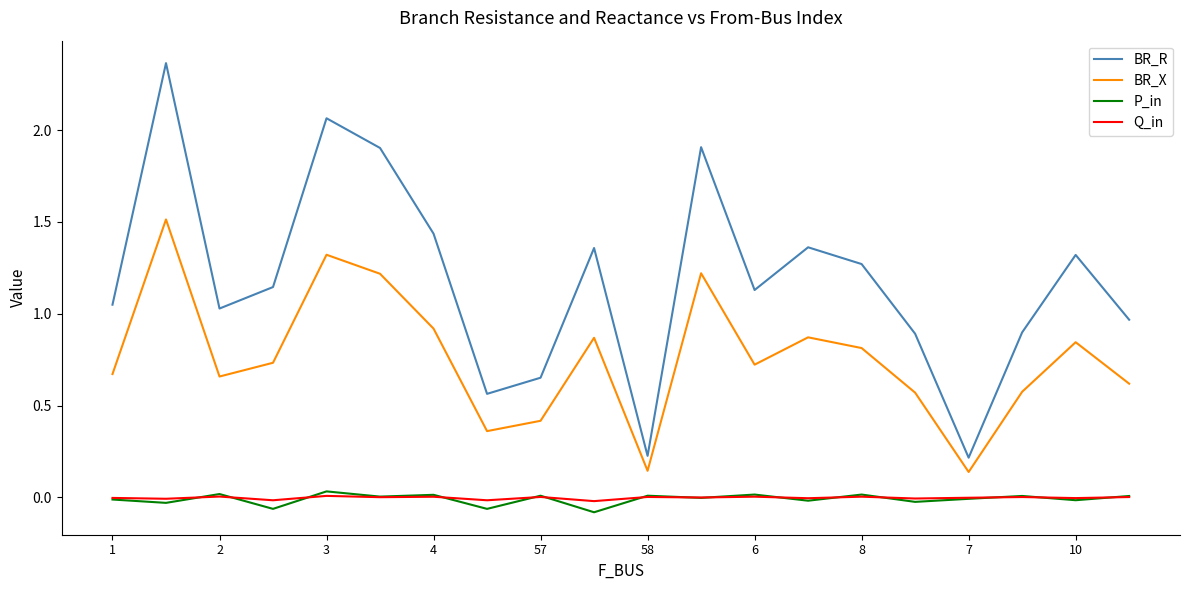

True or false: Q_in and BR_R cross at least once.

False